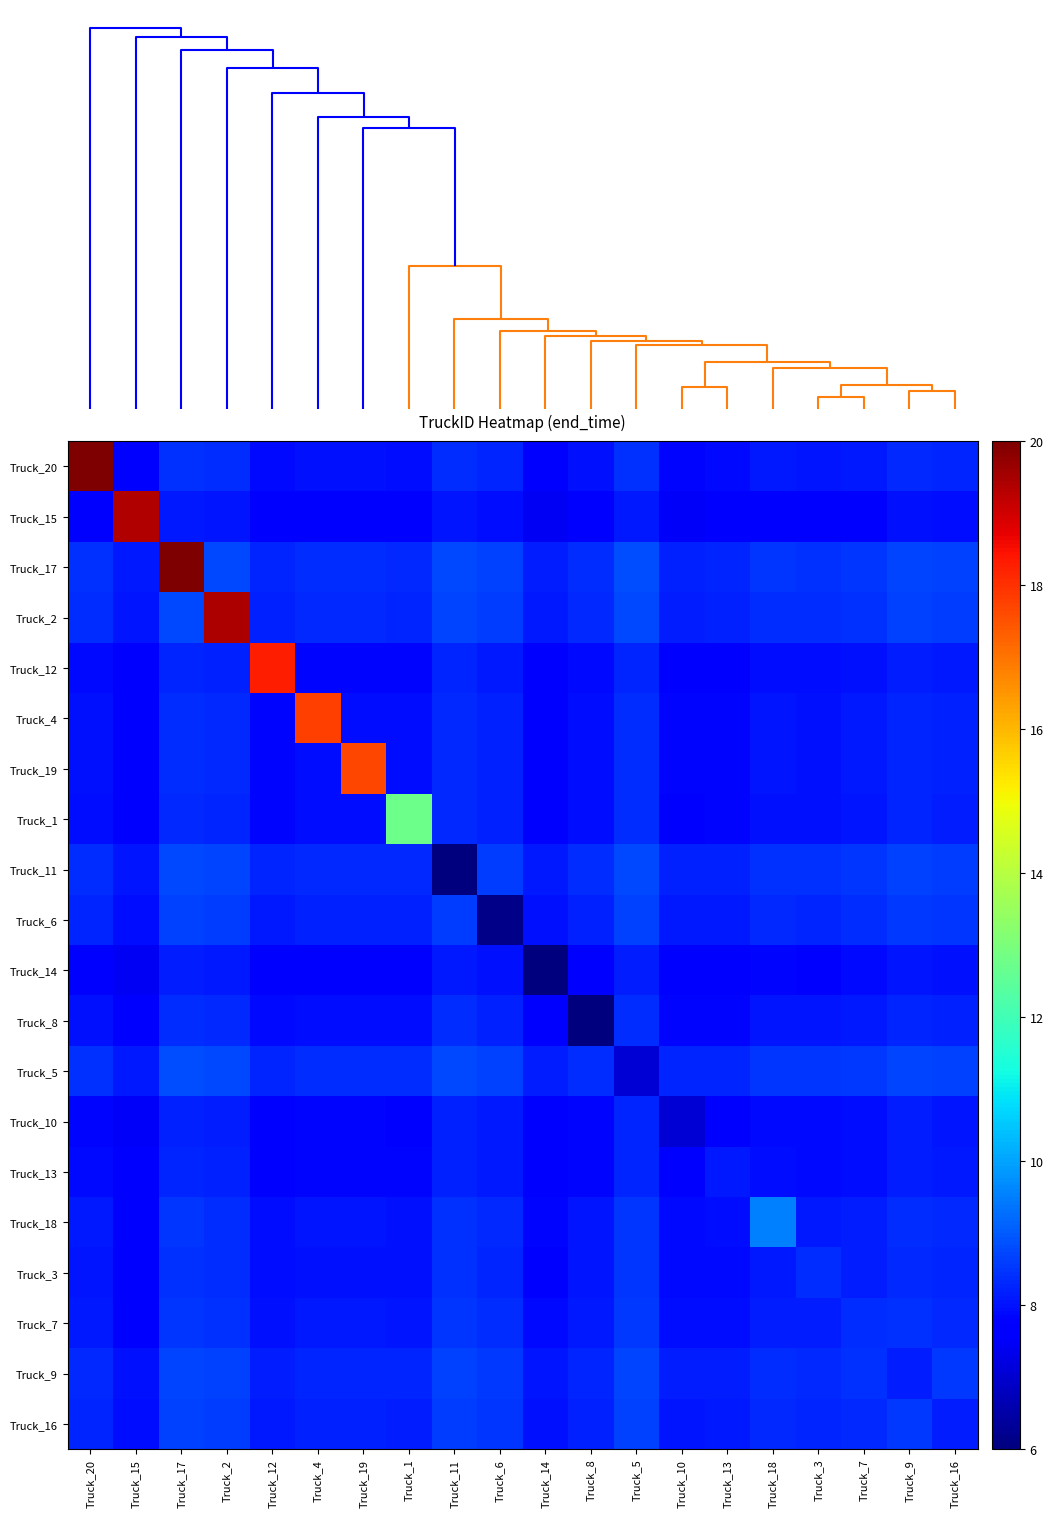

Reading left to right, transcribe all the data shown in this chart.

Truck_20: Truck_20=20.0	Truck_15=7.7	Truck_17=8.4	Truck_2=8.4	Truck_12=7.9	Truck_4=8.0	Truck_19=8.0	Truck_1=8.0	Truck_11=8.4	Truck_6=8.3	Truck_14=7.8	Truck_8=8.0	Truck_5=8.4	Truck_10=7.9	Truck_13=7.9	Truck_18=8.1	Truck_3=8.1	Truck_7=8.1	Truck_9=8.3	Truck_16=8.2
Truck_15: Truck_20=7.7	Truck_15=19.4	Truck_17=8.1	Truck_2=8.0	Truck_12=7.6	Truck_4=7.7	Truck_19=7.7	Truck_1=7.6	Truck_11=8.1	Truck_6=7.9	Truck_14=7.4	Truck_8=7.7	Truck_5=8.1	Truck_10=7.5	Truck_13=7.5	Truck_18=7.8	Truck_3=7.7	Truck_7=7.8	Truck_9=8.0	Truck_16=7.9
Truck_17: Truck_20=8.4	Truck_15=8.1	Truck_17=20.0	Truck_2=8.7	Truck_12=8.3	Truck_4=8.4	Truck_19=8.4	Truck_1=8.4	Truck_11=8.8	Truck_6=8.7	Truck_14=8.2	Truck_8=8.4	Truck_5=8.8	Truck_10=8.2	Truck_13=8.3	Truck_18=8.5	Truck_3=8.4	Truck_7=8.5	Truck_9=8.7	Truck_16=8.6
Truck_2: Truck_20=8.4	Truck_15=8.0	Truck_17=8.7	Truck_2=19.4	Truck_12=8.2	Truck_4=8.3	Truck_19=8.3	Truck_1=8.3	Truck_11=8.7	Truck_6=8.6	Truck_14=8.1	Truck_8=8.3	Truck_5=8.8	Truck_10=8.2	Truck_13=8.2	Truck_18=8.4	Truck_3=8.4	Truck_7=8.5	Truck_9=8.7	Truck_16=8.6
Truck_12: Truck_20=7.9	Truck_15=7.6	Truck_17=8.3	Truck_2=8.2	Truck_12=18.3	Truck_4=7.8	Truck_19=7.8	Truck_1=7.8	Truck_11=8.2	Truck_6=8.1	Truck_14=7.6	Truck_8=7.9	Truck_5=8.3	Truck_10=7.7	Truck_13=7.7	Truck_18=7.9	Truck_3=7.9	Truck_7=8.0	Truck_9=8.2	Truck_16=8.1
Truck_4: Truck_20=8.0	Truck_15=7.7	Truck_17=8.4	Truck_2=8.3	Truck_12=7.8	Truck_4=17.8	Truck_19=7.9	Truck_1=7.9	Truck_11=8.3	Truck_6=8.2	Truck_14=7.7	Truck_8=8.0	Truck_5=8.4	Truck_10=7.8	Truck_13=7.8	Truck_18=8.0	Truck_3=8.0	Truck_7=8.1	Truck_9=8.3	Truck_16=8.2
Truck_19: Truck_20=8.0	Truck_15=7.7	Truck_17=8.4	Truck_2=8.3	Truck_12=7.8	Truck_4=7.9	Truck_19=17.7	Truck_1=7.9	Truck_11=8.3	Truck_6=8.2	Truck_14=7.7	Truck_8=8.0	Truck_5=8.4	Truck_10=7.8	Truck_13=7.8	Truck_18=8.0	Truck_3=8.0	Truck_7=8.1	Truck_9=8.3	Truck_16=8.2
Truck_1: Truck_20=8.0	Truck_15=7.6	Truck_17=8.4	Truck_2=8.3	Truck_12=7.8	Truck_4=7.9	Truck_19=7.9	Truck_1=12.7	Truck_11=8.3	Truck_6=8.2	Truck_14=7.7	Truck_8=7.9	Truck_5=8.4	Truck_10=7.8	Truck_13=7.8	Truck_18=8.0	Truck_3=8.0	Truck_7=8.1	Truck_9=8.3	Truck_16=8.2
Truck_11: Truck_20=8.4	Truck_15=8.1	Truck_17=8.8	Truck_2=8.7	Truck_12=8.2	Truck_4=8.3	Truck_19=8.3	Truck_1=8.3	Truck_11=6.0	Truck_6=8.6	Truck_14=8.1	Truck_8=8.4	Truck_5=8.8	Truck_10=8.2	Truck_13=8.2	Truck_18=8.4	Truck_3=8.4	Truck_7=8.5	Truck_9=8.7	Truck_16=8.6
Truck_6: Truck_20=8.3	Truck_15=7.9	Truck_17=8.7	Truck_2=8.6	Truck_12=8.1	Truck_4=8.2	Truck_19=8.2	Truck_1=8.2	Truck_11=8.6	Truck_6=6.1	Truck_14=8.0	Truck_8=8.2	Truck_5=8.7	Truck_10=8.1	Truck_13=8.1	Truck_18=8.3	Truck_3=8.3	Truck_7=8.4	Truck_9=8.6	Truck_16=8.5
Truck_14: Truck_20=7.8	Truck_15=7.4	Truck_17=8.2	Truck_2=8.1	Truck_12=7.6	Truck_4=7.7	Truck_19=7.7	Truck_1=7.7	Truck_11=8.1	Truck_6=8.0	Truck_14=6.0	Truck_8=7.7	Truck_5=8.2	Truck_10=7.6	Truck_13=7.6	Truck_18=7.8	Truck_3=7.8	Truck_7=7.9	Truck_9=8.1	Truck_16=8.0
Truck_8: Truck_20=8.0	Truck_15=7.7	Truck_17=8.4	Truck_2=8.3	Truck_12=7.9	Truck_4=8.0	Truck_19=8.0	Truck_1=7.9	Truck_11=8.4	Truck_6=8.2	Truck_14=7.7	Truck_8=6.0	Truck_5=8.4	Truck_10=7.8	Truck_13=7.8	Truck_18=8.0	Truck_3=8.0	Truck_7=8.1	Truck_9=8.3	Truck_16=8.2
Truck_5: Truck_20=8.4	Truck_15=8.1	Truck_17=8.8	Truck_2=8.8	Truck_12=8.3	Truck_4=8.4	Truck_19=8.4	Truck_1=8.4	Truck_11=8.8	Truck_6=8.7	Truck_14=8.2	Truck_8=8.4	Truck_5=7.1	Truck_10=8.3	Truck_13=8.3	Truck_18=8.5	Truck_3=8.5	Truck_7=8.5	Truck_9=8.7	Truck_16=8.7
Truck_10: Truck_20=7.9	Truck_15=7.5	Truck_17=8.2	Truck_2=8.2	Truck_12=7.7	Truck_4=7.8	Truck_19=7.8	Truck_1=7.8	Truck_11=8.2	Truck_6=8.1	Truck_14=7.6	Truck_8=7.8	Truck_5=8.3	Truck_10=7.1	Truck_13=7.7	Truck_18=7.9	Truck_3=7.9	Truck_7=7.9	Truck_9=8.1	Truck_16=8.1
Truck_13: Truck_20=7.9	Truck_15=7.5	Truck_17=8.3	Truck_2=8.2	Truck_12=7.7	Truck_4=7.8	Truck_19=7.8	Truck_1=7.8	Truck_11=8.2	Truck_6=8.1	Truck_14=7.6	Truck_8=7.8	Truck_5=8.3	Truck_10=7.7	Truck_13=8.1	Truck_18=7.9	Truck_3=7.9	Truck_7=8.0	Truck_9=8.2	Truck_16=8.1
Truck_18: Truck_20=8.1	Truck_15=7.8	Truck_17=8.5	Truck_2=8.4	Truck_12=7.9	Truck_4=8.0	Truck_19=8.0	Truck_1=8.0	Truck_11=8.4	Truck_6=8.3	Truck_14=7.8	Truck_8=8.0	Truck_5=8.5	Truck_10=7.9	Truck_13=7.9	Truck_18=9.5	Truck_3=8.1	Truck_7=8.2	Truck_9=8.4	Truck_16=8.3
Truck_3: Truck_20=8.1	Truck_15=7.7	Truck_17=8.4	Truck_2=8.4	Truck_12=7.9	Truck_4=8.0	Truck_19=8.0	Truck_1=8.0	Truck_11=8.4	Truck_6=8.3	Truck_14=7.8	Truck_8=8.0	Truck_5=8.5	Truck_10=7.9	Truck_13=7.9	Truck_18=8.1	Truck_3=8.4	Truck_7=8.2	Truck_9=8.4	Truck_16=8.3
Truck_7: Truck_20=8.1	Truck_15=7.8	Truck_17=8.5	Truck_2=8.5	Truck_12=8.0	Truck_4=8.1	Truck_19=8.1	Truck_1=8.1	Truck_11=8.5	Truck_6=8.4	Truck_14=7.9	Truck_8=8.1	Truck_5=8.5	Truck_10=7.9	Truck_13=8.0	Truck_18=8.2	Truck_3=8.2	Truck_7=8.4	Truck_9=8.4	Truck_16=8.3
Truck_9: Truck_20=8.3	Truck_15=8.0	Truck_17=8.7	Truck_2=8.7	Truck_12=8.2	Truck_4=8.3	Truck_19=8.3	Truck_1=8.3	Truck_11=8.7	Truck_6=8.6	Truck_14=8.1	Truck_8=8.3	Truck_5=8.7	Truck_10=8.1	Truck_13=8.2	Truck_18=8.4	Truck_3=8.4	Truck_7=8.4	Truck_9=8.1	Truck_16=8.5
Truck_16: Truck_20=8.2	Truck_15=7.9	Truck_17=8.6	Truck_2=8.6	Truck_12=8.1	Truck_4=8.2	Truck_19=8.2	Truck_1=8.2	Truck_11=8.6	Truck_6=8.5	Truck_14=8.0	Truck_8=8.2	Truck_5=8.7	Truck_10=8.1	Truck_13=8.1	Truck_18=8.3	Truck_3=8.3	Truck_7=8.3	Truck_9=8.5	Truck_16=8.1